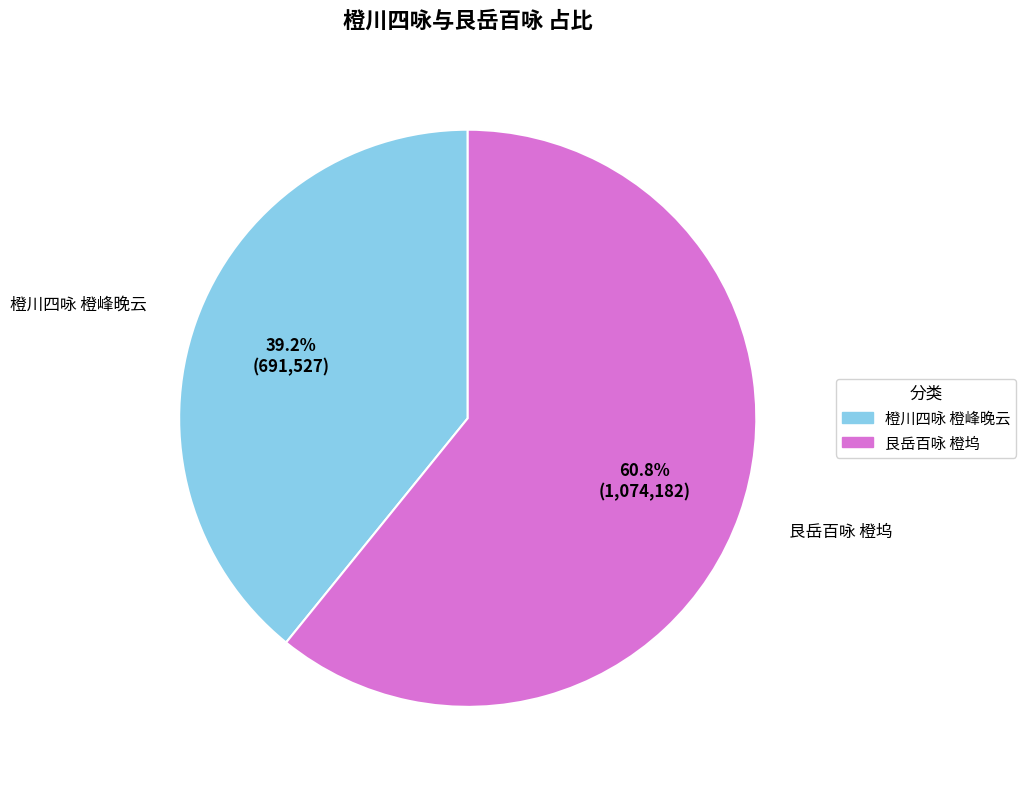

Which has a higher value, 艮岳百咏 橙坞 or 橙川四咏 橙峰晚云?

艮岳百咏 橙坞